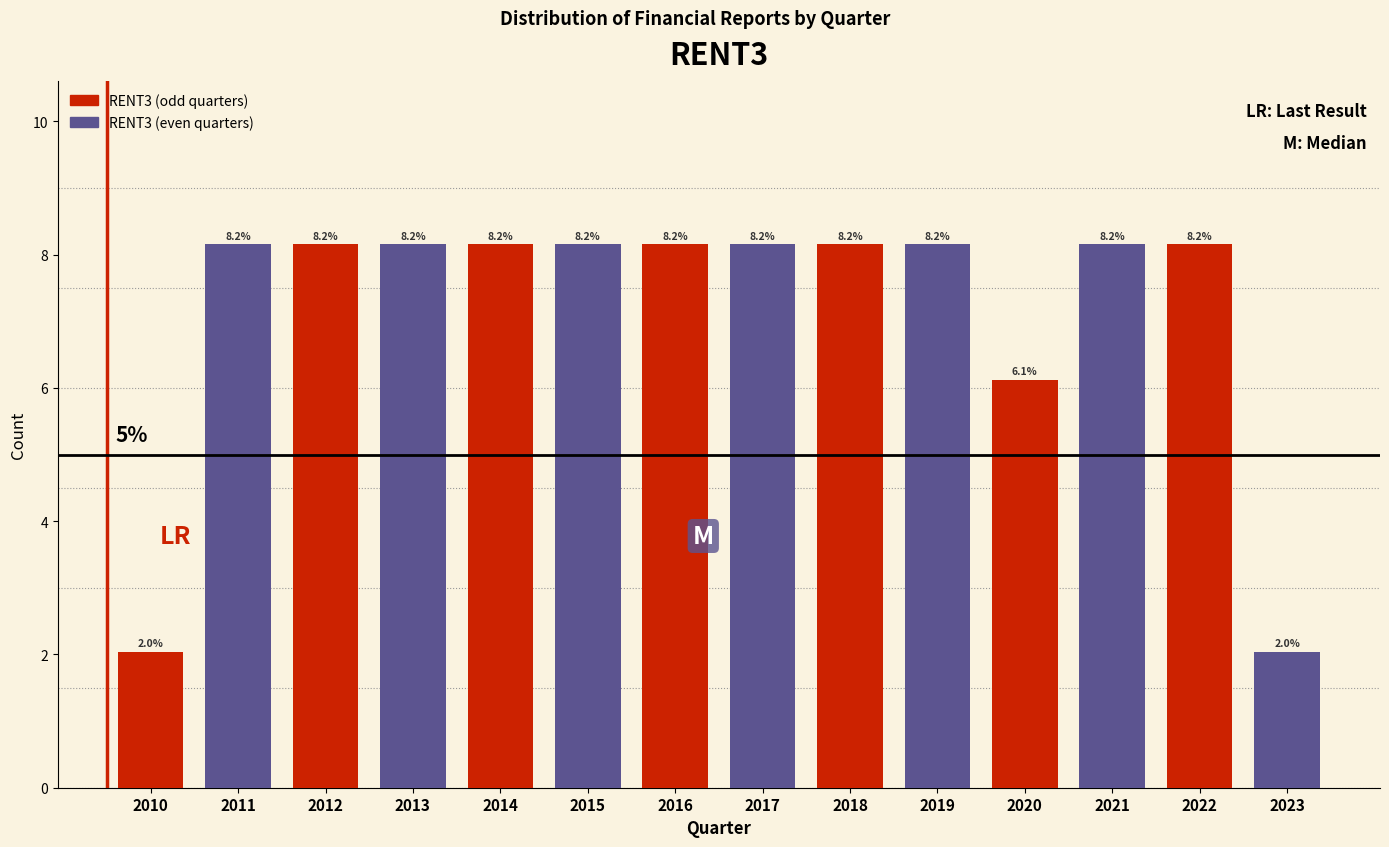

Reading left to right, what are all the values shown in this chart?

2.0	8.2	8.2	8.2	8.2	8.2	8.2	8.2	8.2	8.2	6.1	8.2	8.2	2.0